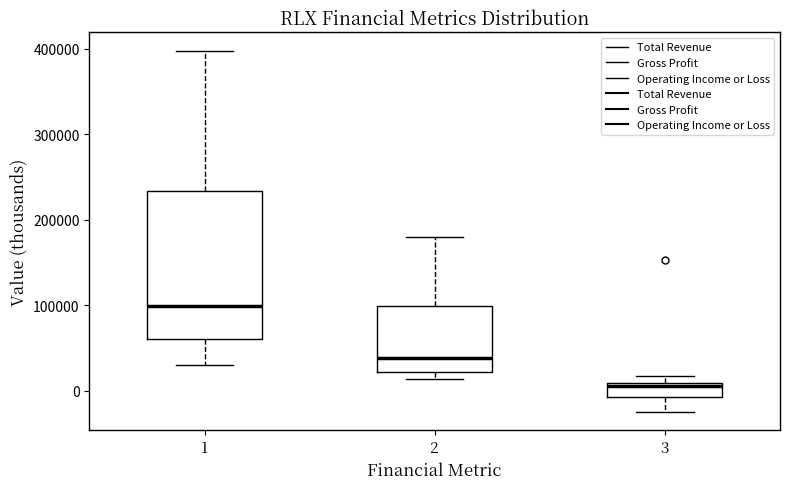

Where is the upper edge of the box at x = 1 on the y-axis? The values are not printed on the chart, so give them approximately, as read against the axis.

230000